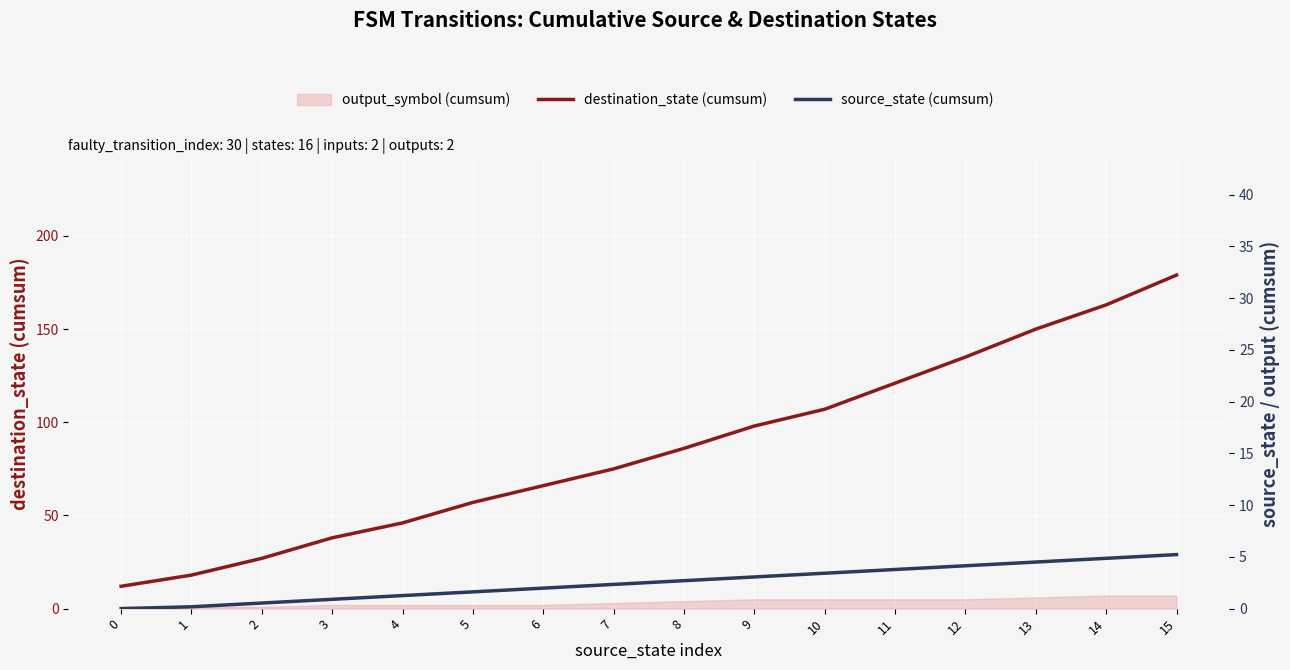

How many data points in destination_state (cumsum) are less than 86?

8